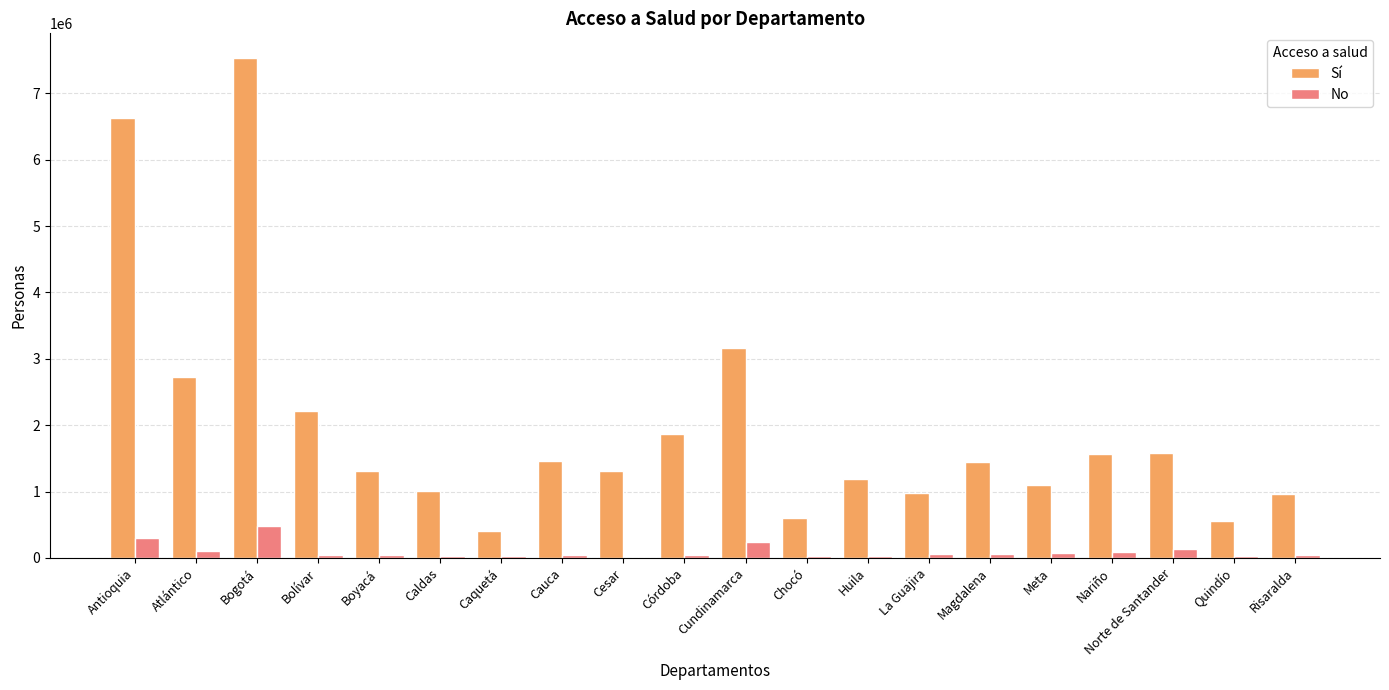

Does the chart contain stacked bars?

No